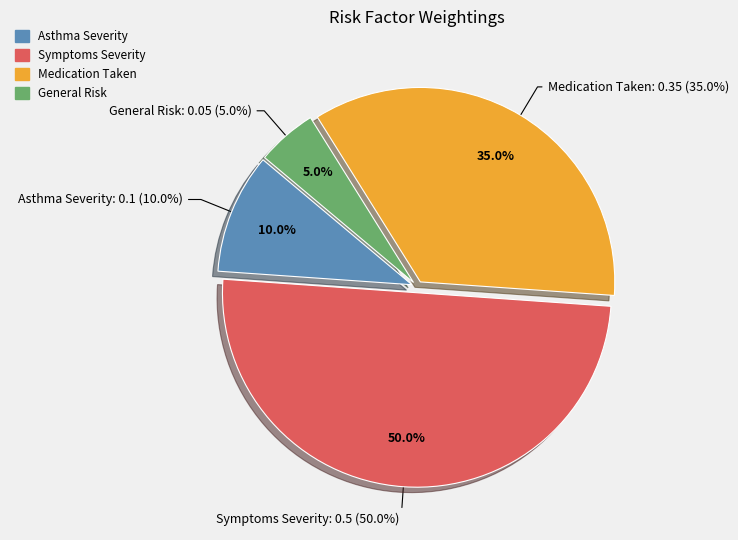

To the nearest percent, what portion does Symptoms Severity represent?

50%